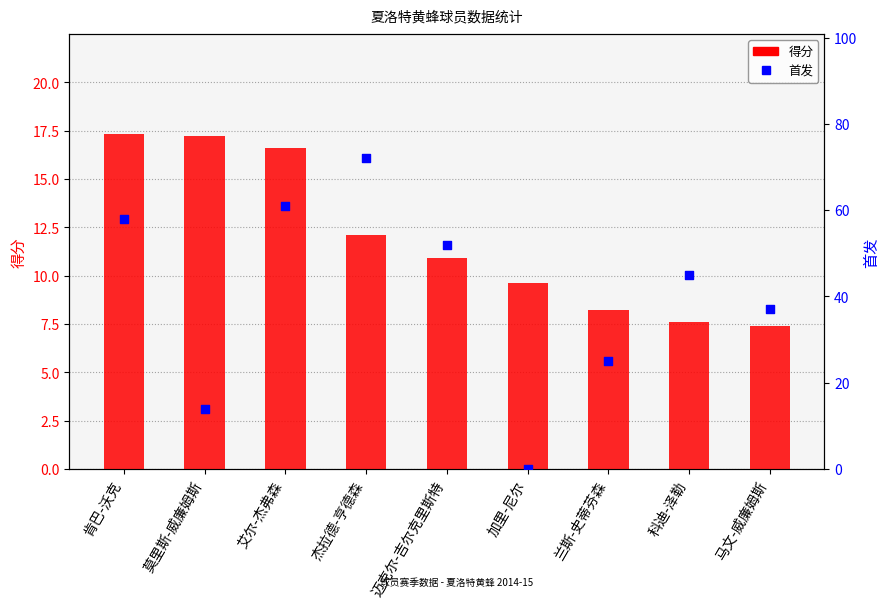

At how many categories does at least one series exceed 62?

1